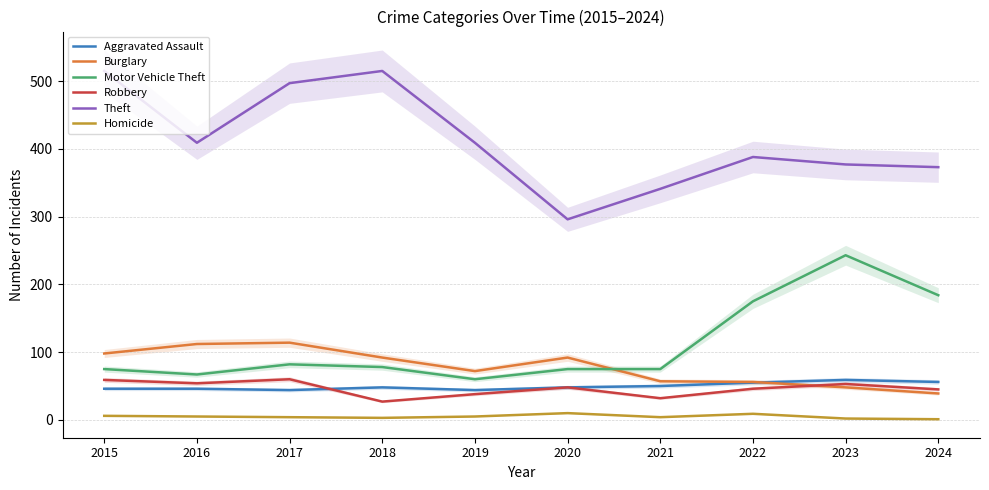

How many data points in Homicide are above 5?

3